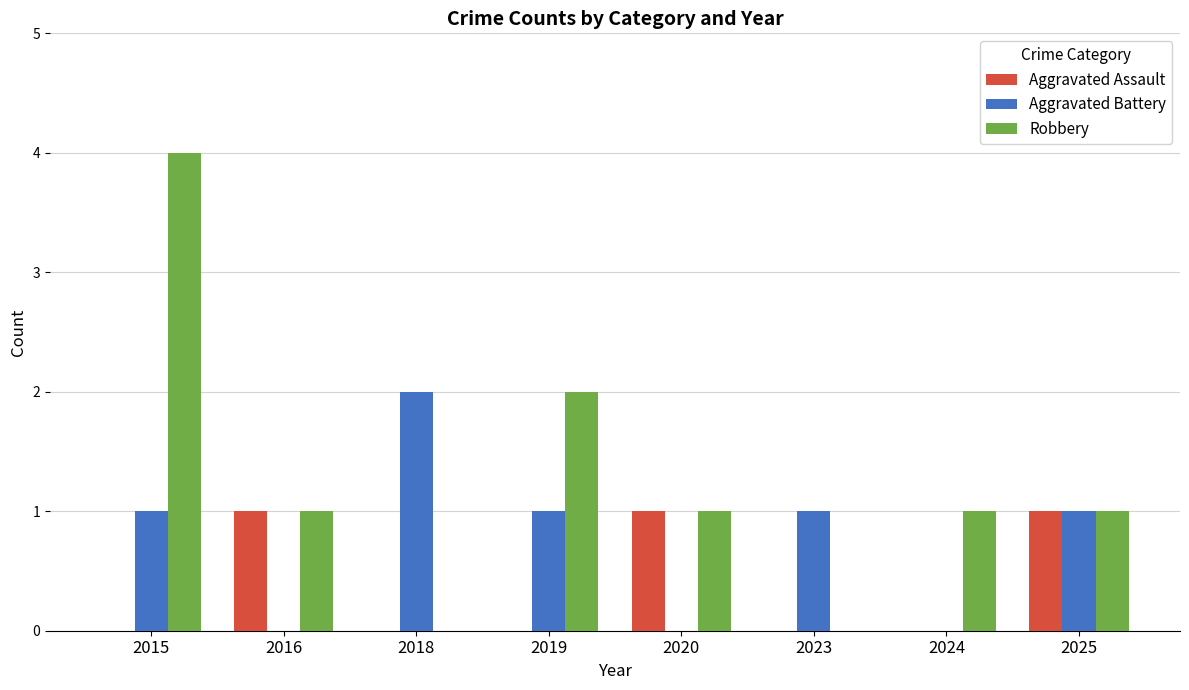

True or false: Aggravated Battery has a value of 2 at 2019.

False